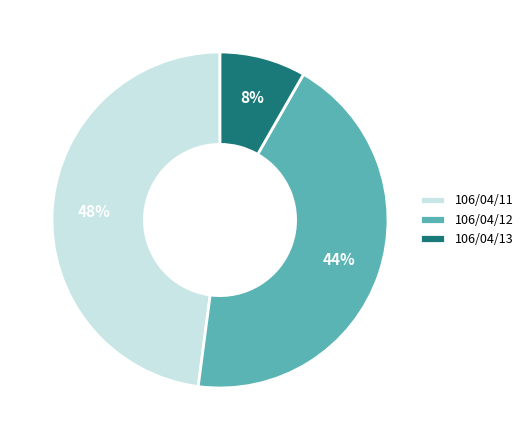

To the nearest percent, what portion does 106/04/11 represent?

48%